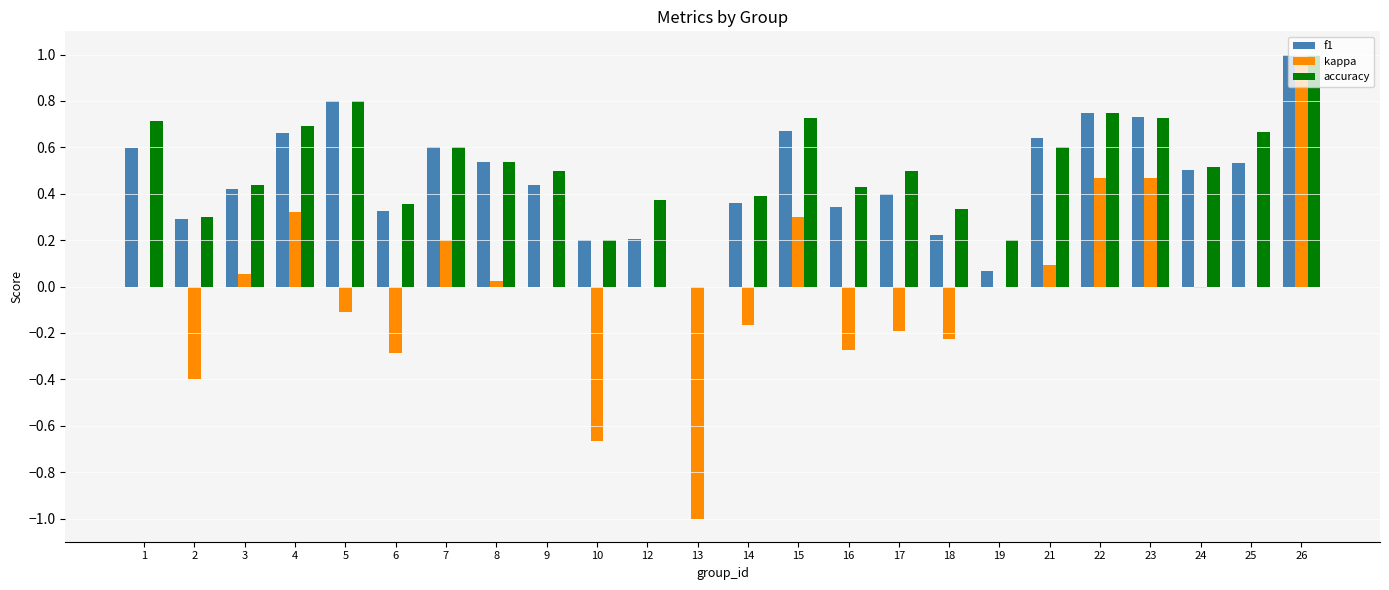

What is the sum of the f1 values at 4 and 21?

1.3